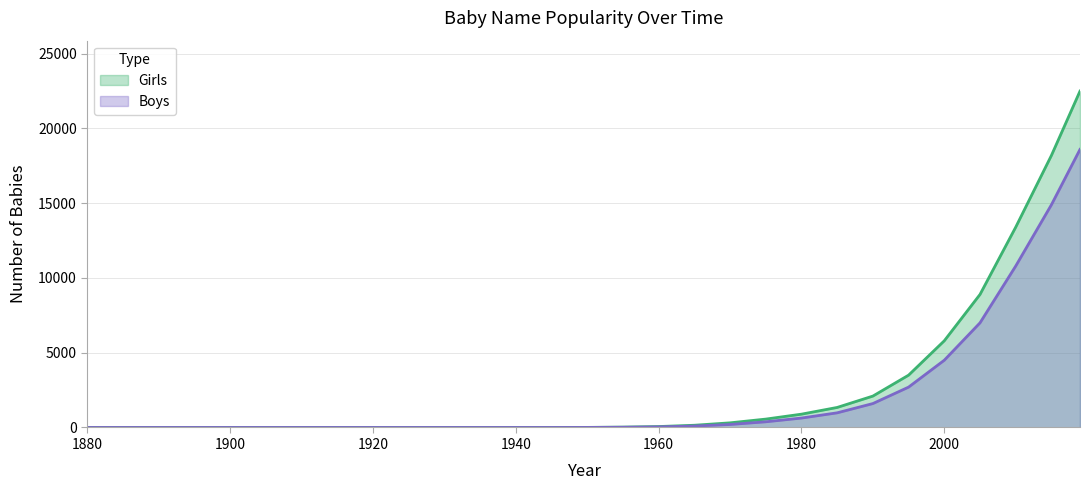

Is it true that Girls equals 0 at 1930?

True